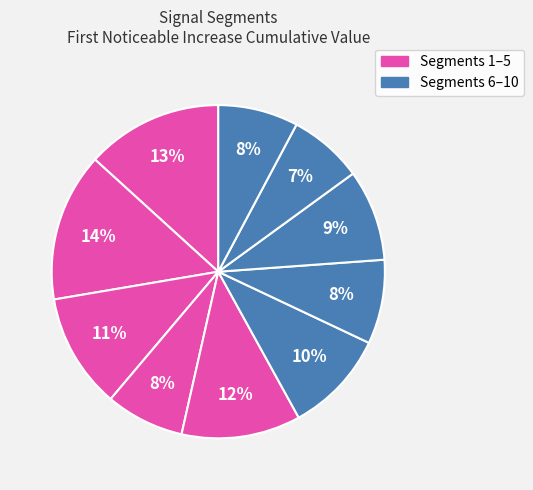

How many slices are in this pie chart?

10